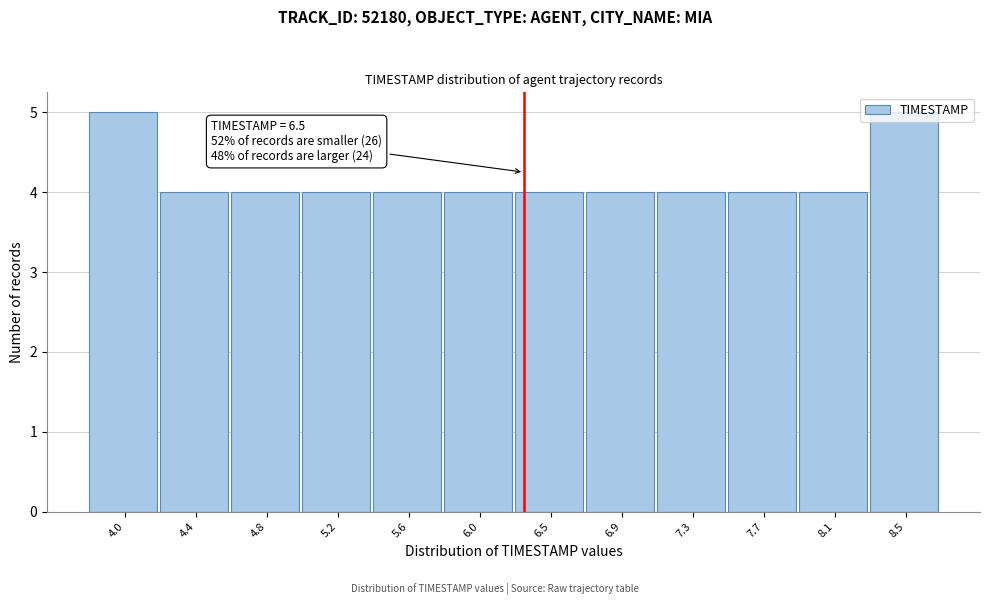

Between 8.5 and 6.0, which is larger?

8.5